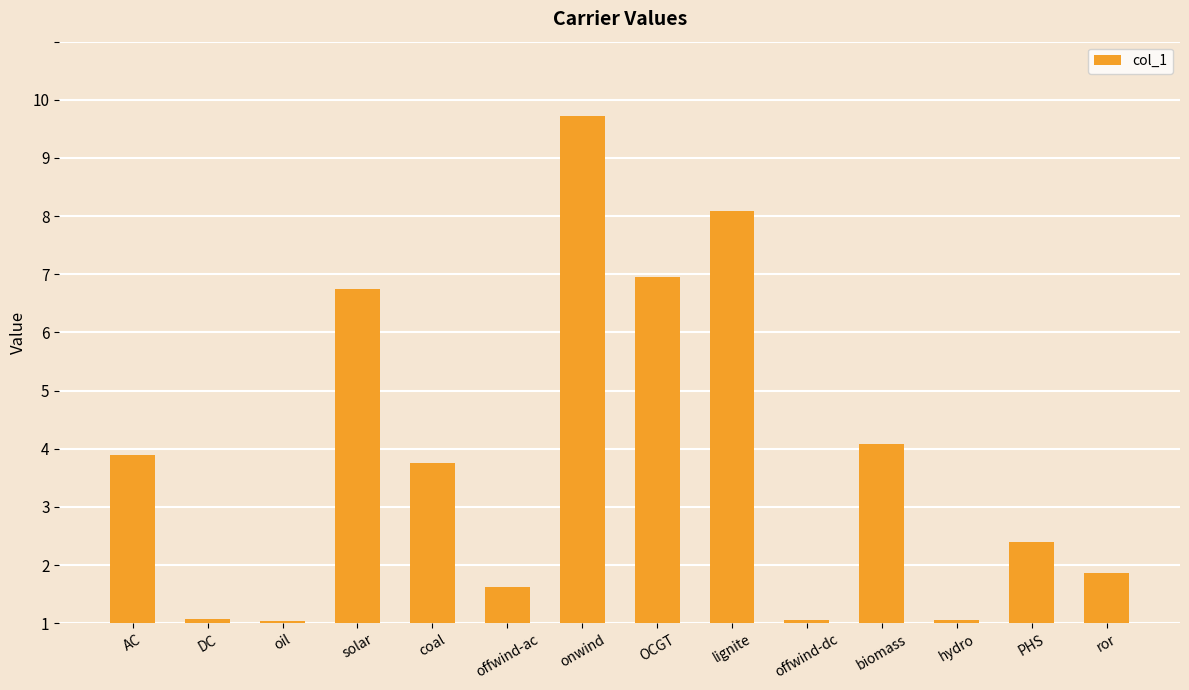

How many bars are there in total?

14